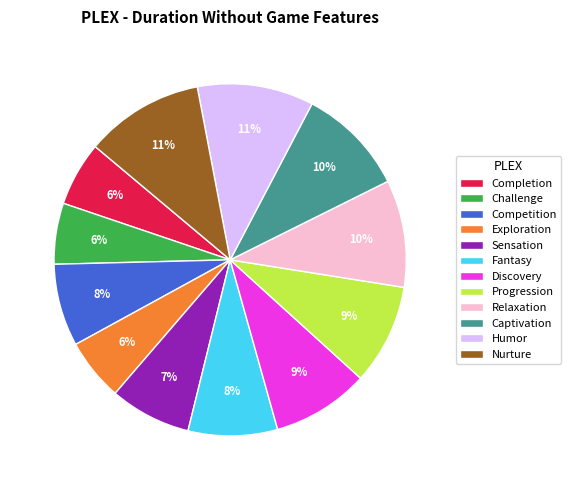

Does any single category account for the majority?

No